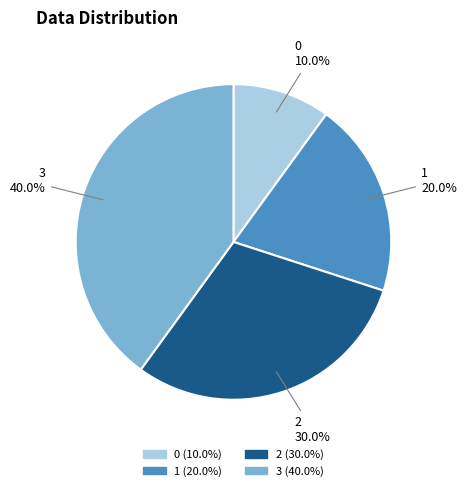

To the nearest percent, what is the combined percentage of 2 and 1?

50%